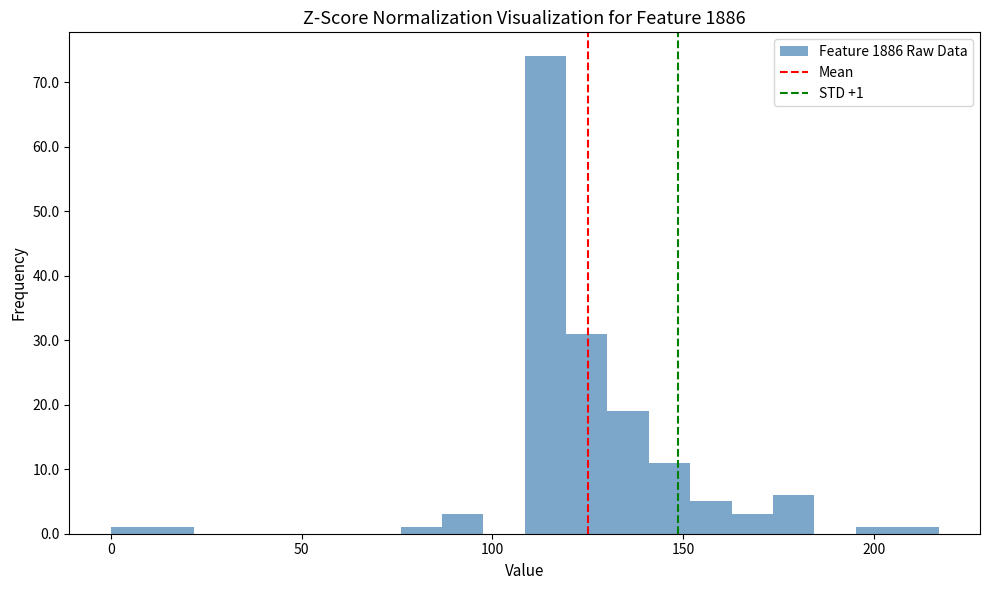

Around what value on the x-axis is the tallest bar? Give the approximate position of its centre, as read against the axis.

115